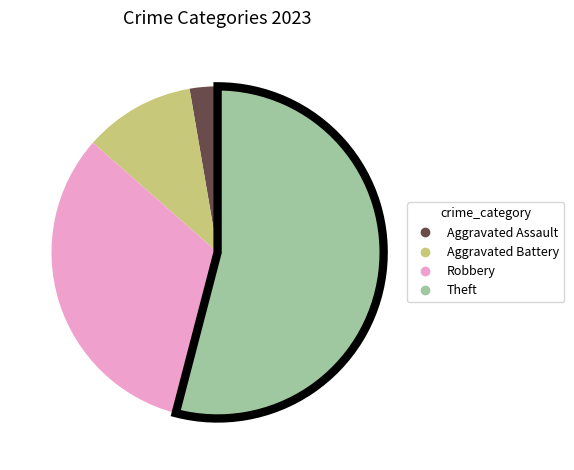

Is it true that Aggravated Battery is 11% of the pie?

True